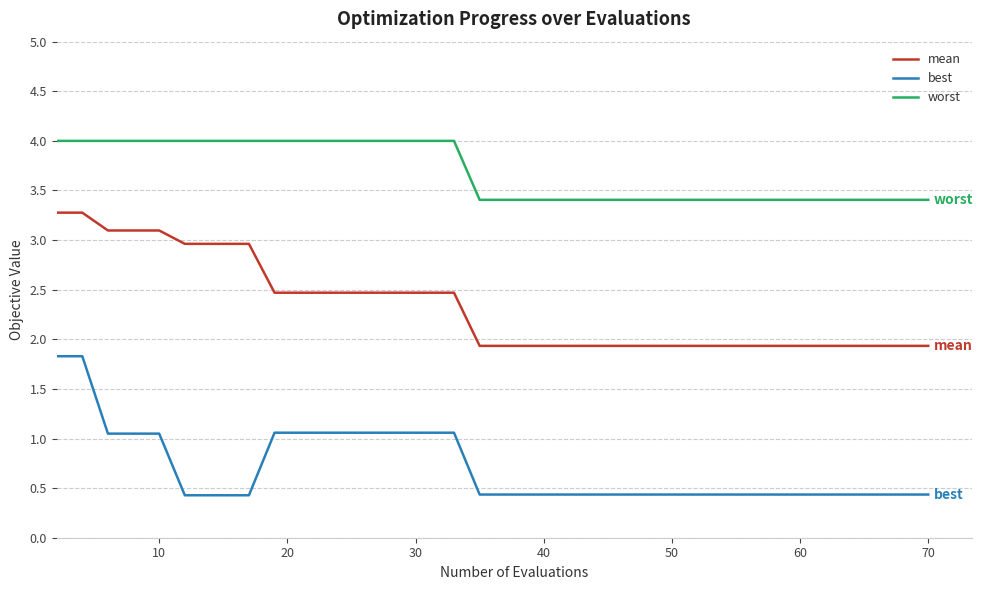

Which series has the largest range (max minus min)?

best